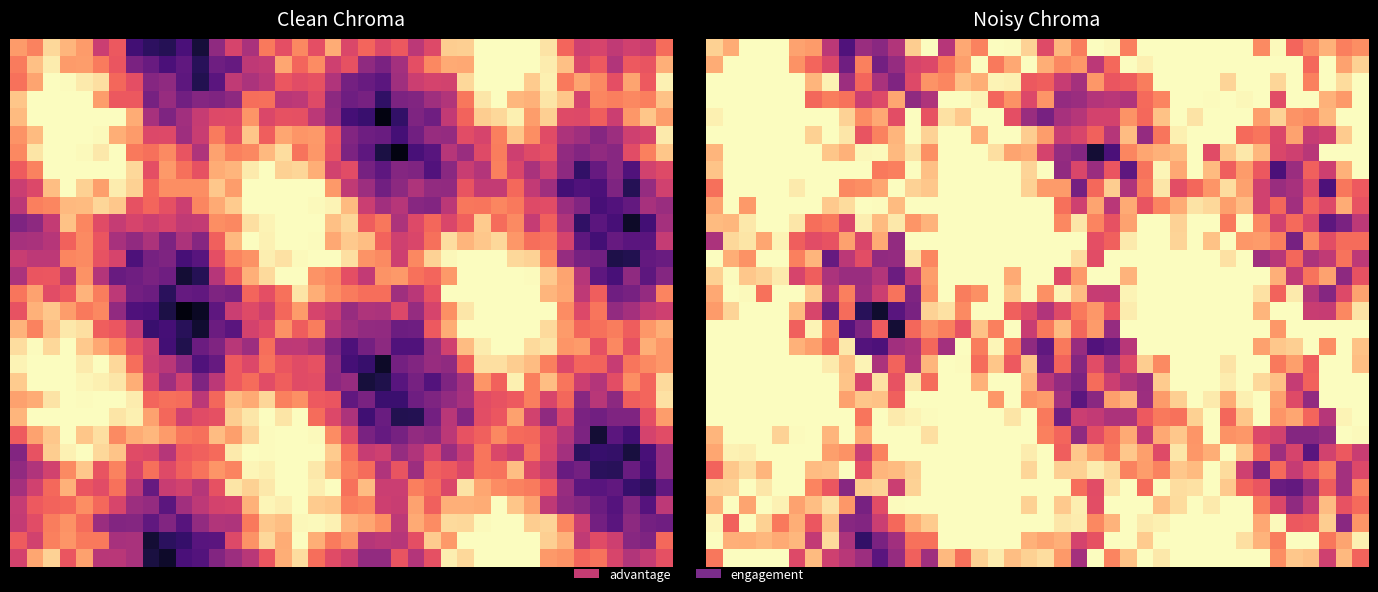

At which category is the sum across all series the highest?

15